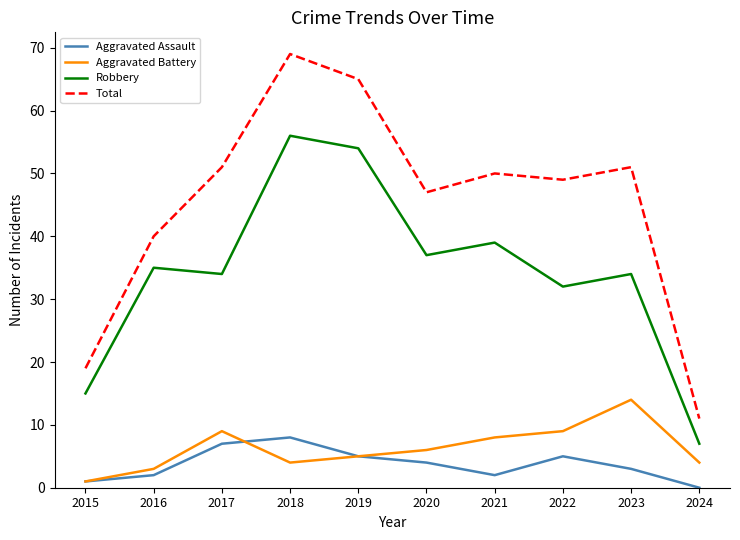

Between 2018 and 2019, which series saw the biggest shift?

Total